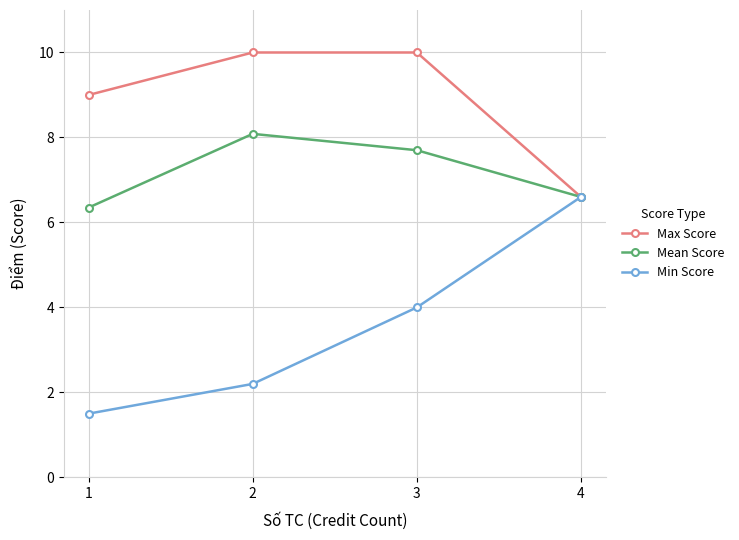

What is the value of the Mean Score point at the 2nd from the left?

8.1